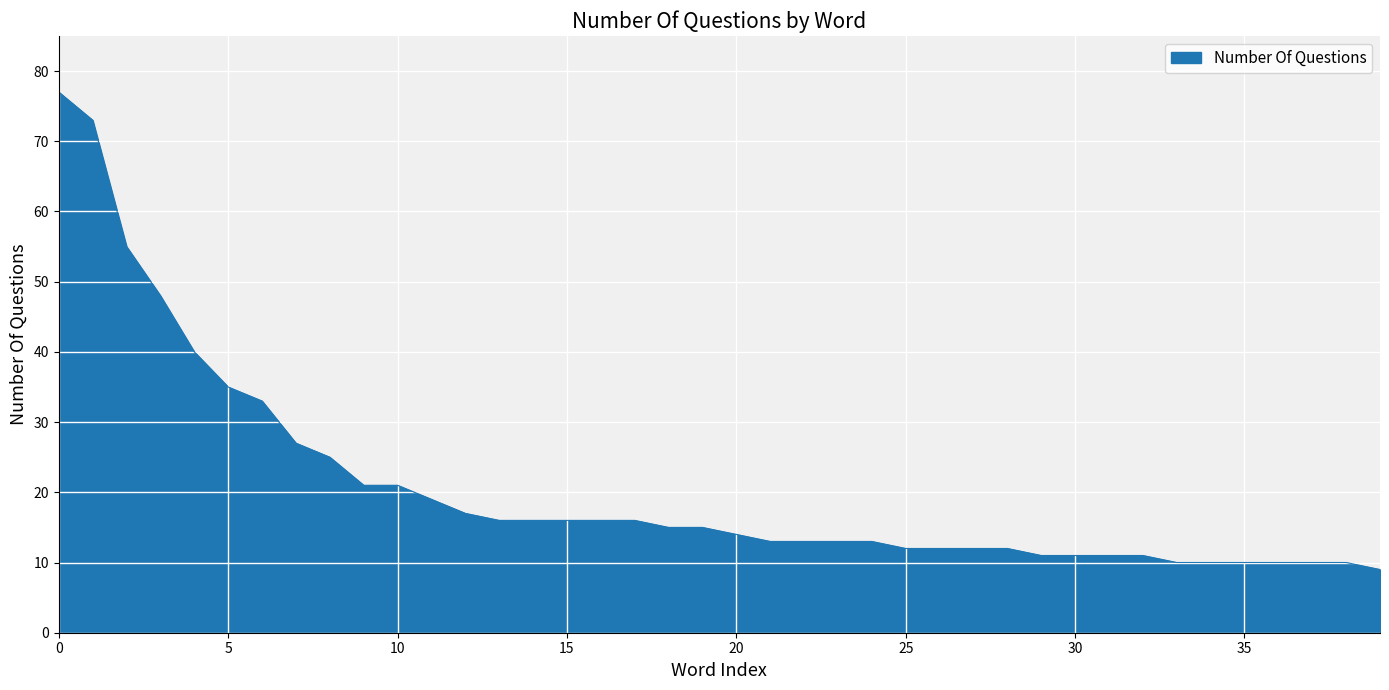

What is the sum of all values?

828